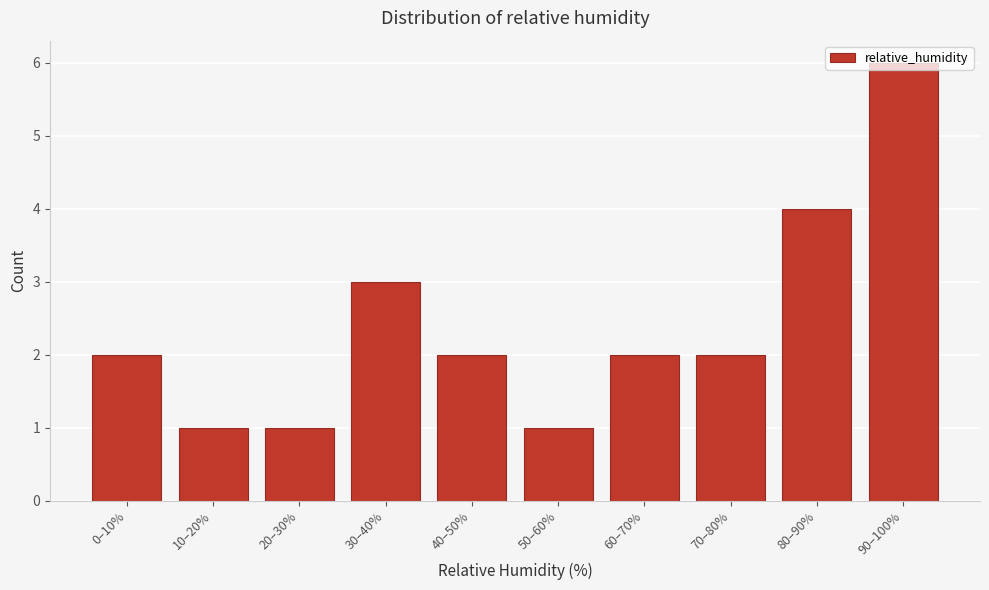

What is the sum of all values?

24